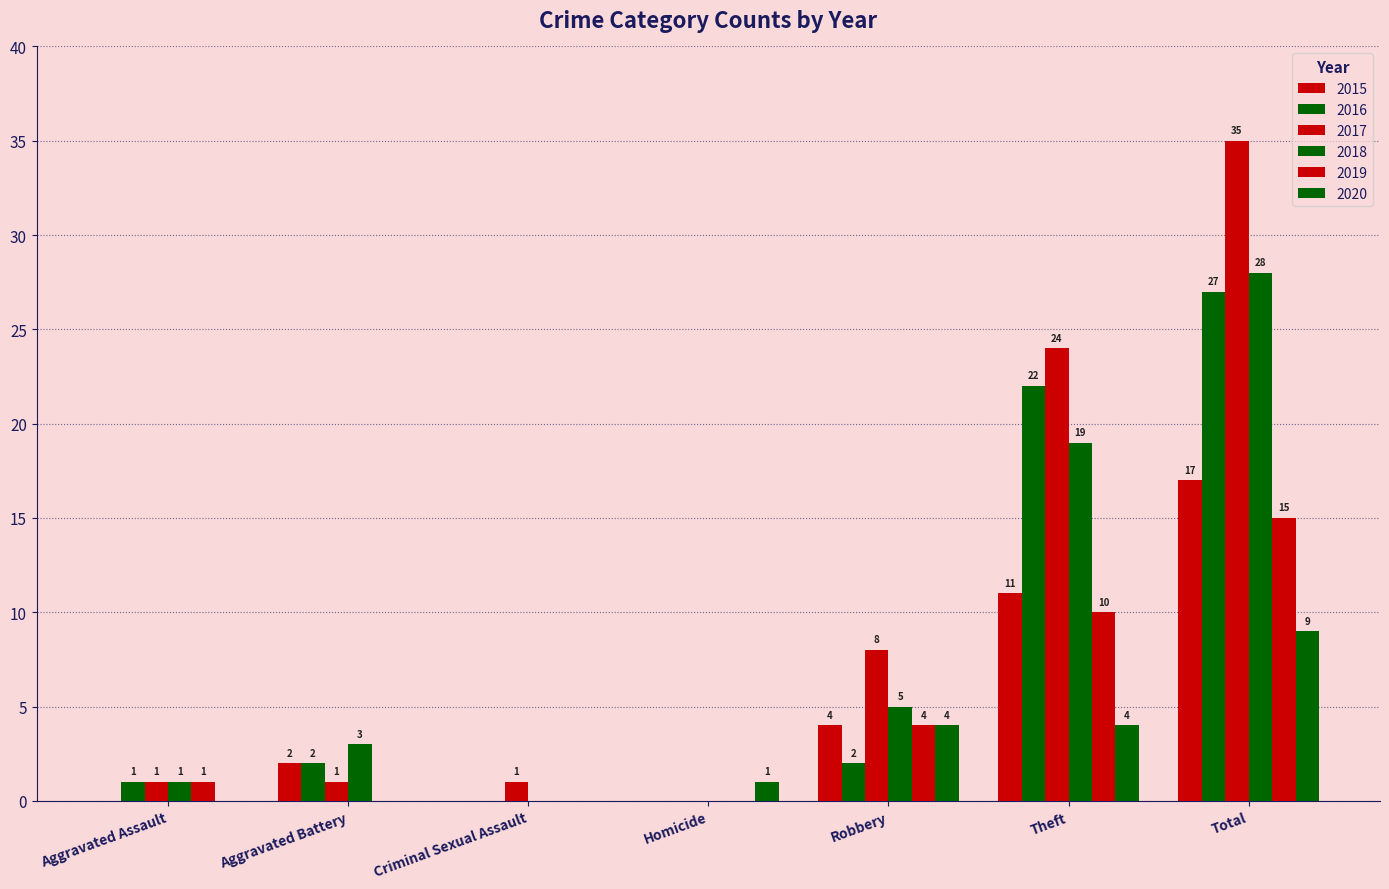

Reading left to right, what are all the values shown in this chart?

2015: 0	2	0	0	4	11	17
2016: 1	2	0	0	2	22	27
2017: 1	1	1	0	8	24	35
2018: 1	3	0	0	5	19	28
2019: 1	0	0	0	4	10	15
2020: 0	0	0	1	4	4	9